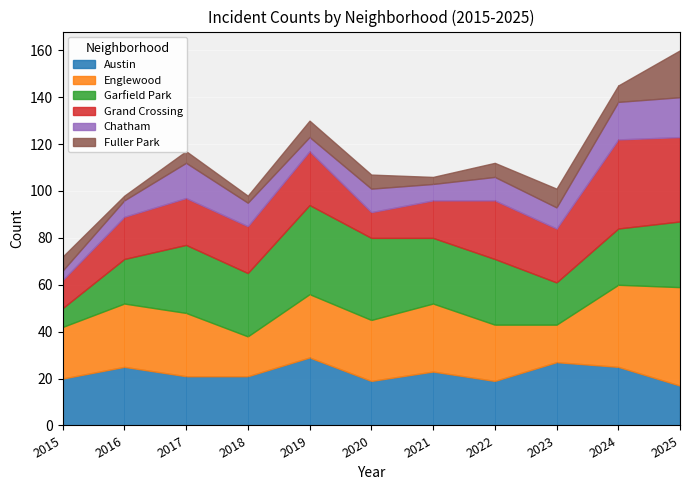

What is the difference between the second highest and second lowest values in the Grand Crossing series?

24